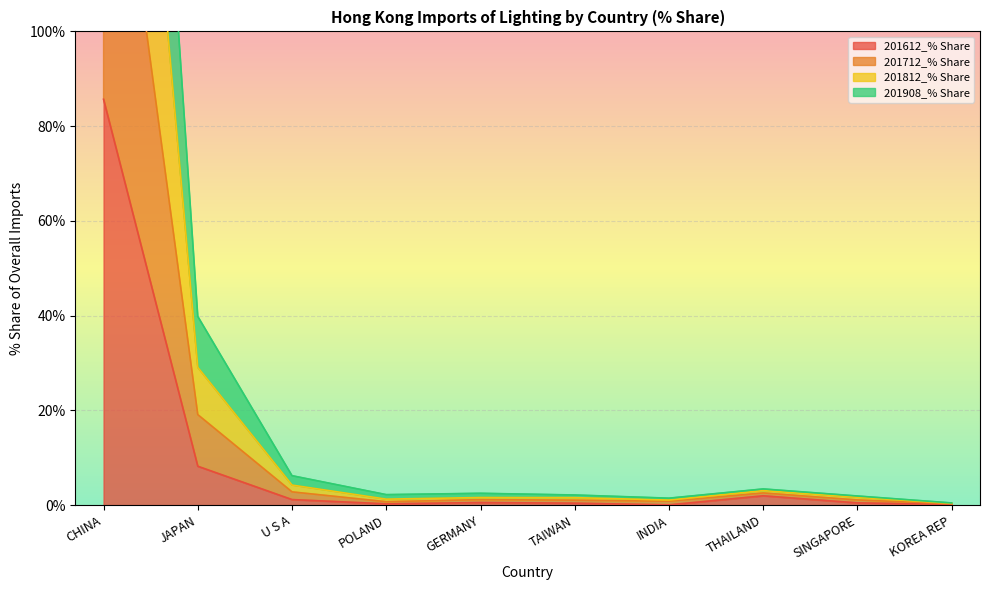

The 201612_% Share series shows 0.5 at SINGAPORE. True or false?

True